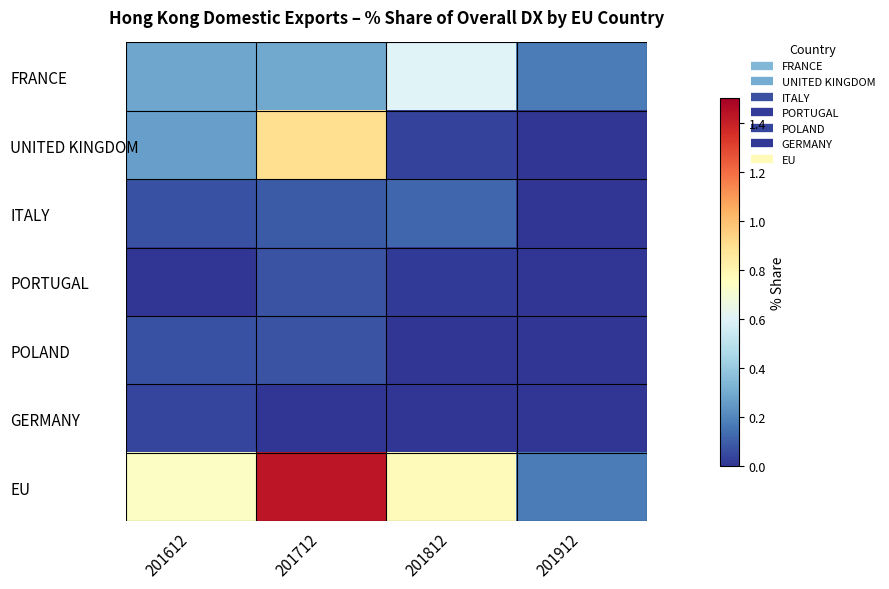

Reading right to left, what are all the values shown in this chart?

FRANCE: 201912=0.2	201812=0.6	201712=0.3	201612=0.3
UNITED KINGDOM: 201912=0.0	201812=0.0	201712=0.9	201612=0.3
ITALY: 201912=0.0	201812=0.1	201712=0.1	201612=0.1
PORTUGAL: 201912=0.0	201812=0.0	201712=0.1	201612=0.0
POLAND: 201912=0.0	201812=0.0	201712=0.1	201612=0.1
GERMANY: 201912=0.0	201812=0.0	201712=0.0	201612=0.0
EU: 201912=0.2	201812=0.8	201712=1.4	201612=0.7